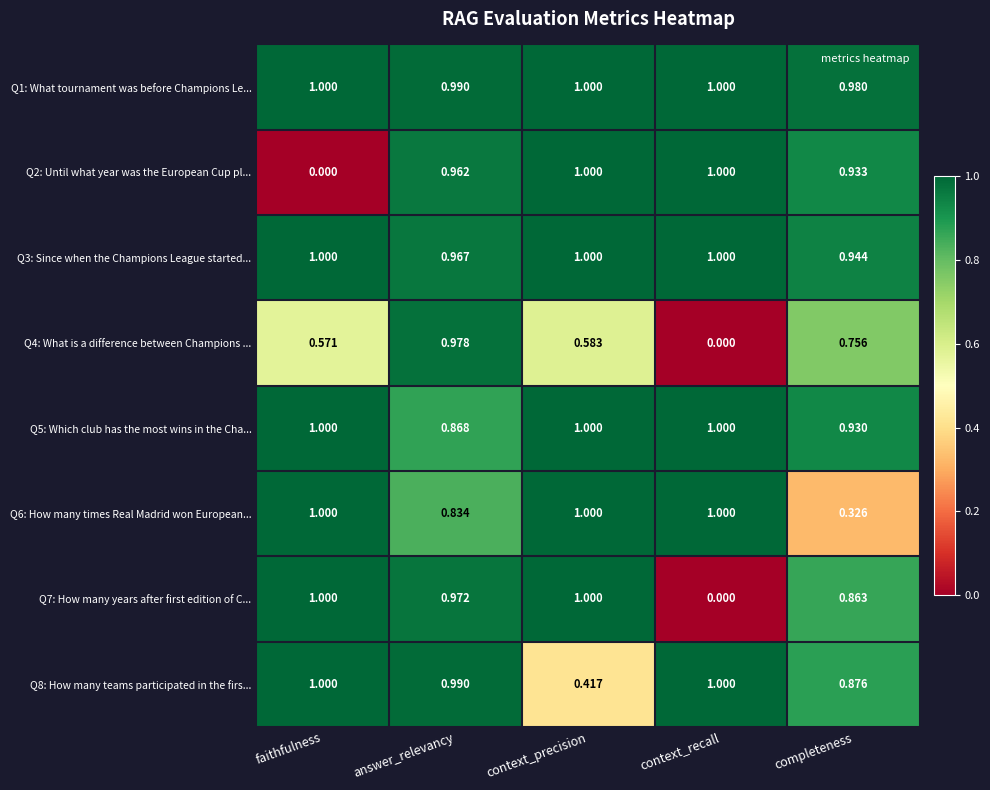

Between context_recall and completeness, which series saw the biggest shift?

Q7: How many years after first edition of C...